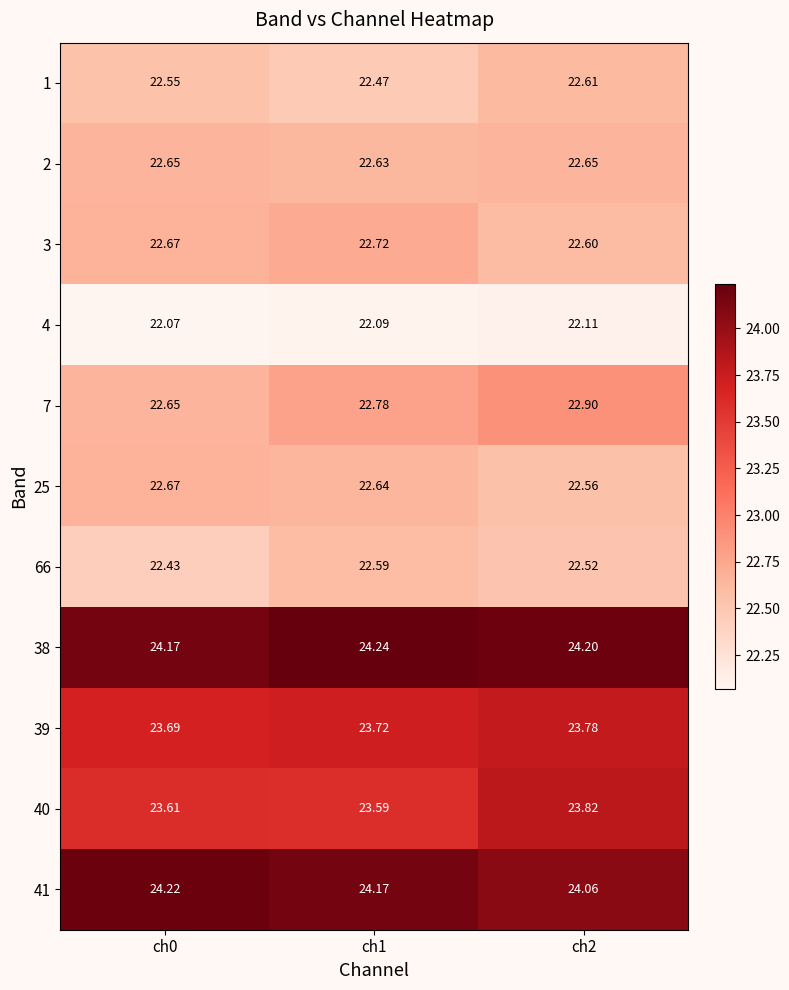

At how many categories does at least one series exceed 23?

3